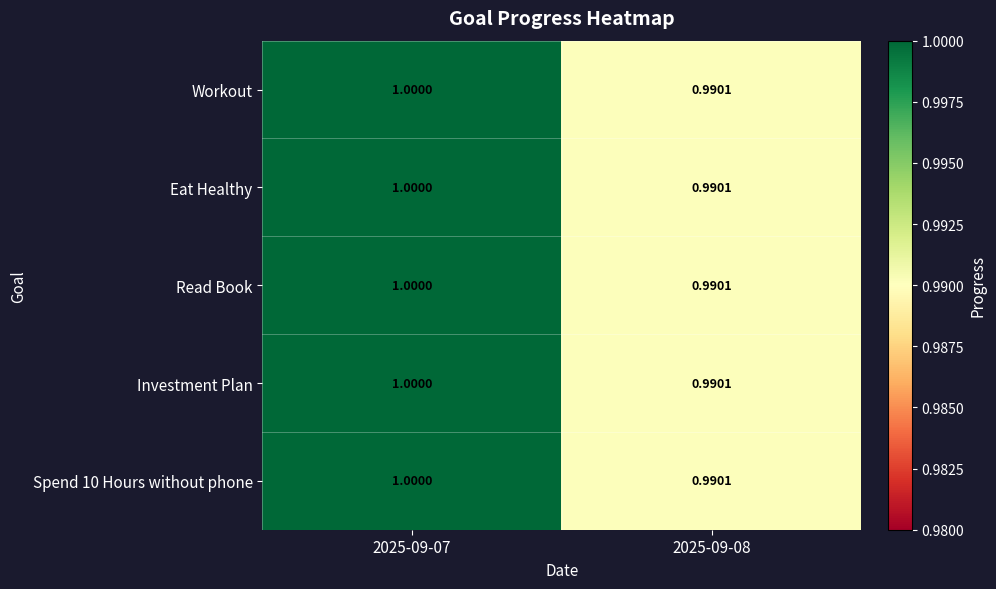

Rank the series by their maximum value, from highest to lowest.

Workout, Eat Healthy, Read Book, Investment Plan, Spend 10 Hours without phone